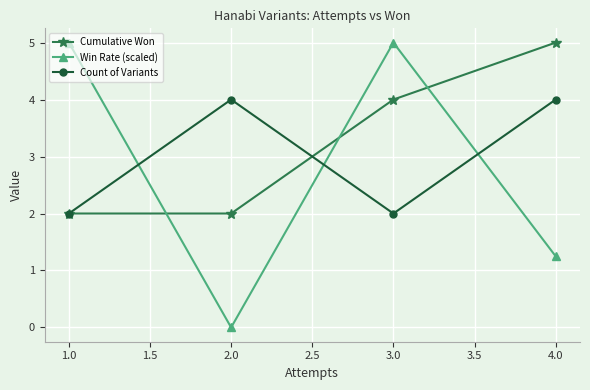

Is it true that Win Rate (scaled) equals 5.0 at 1.0?

True